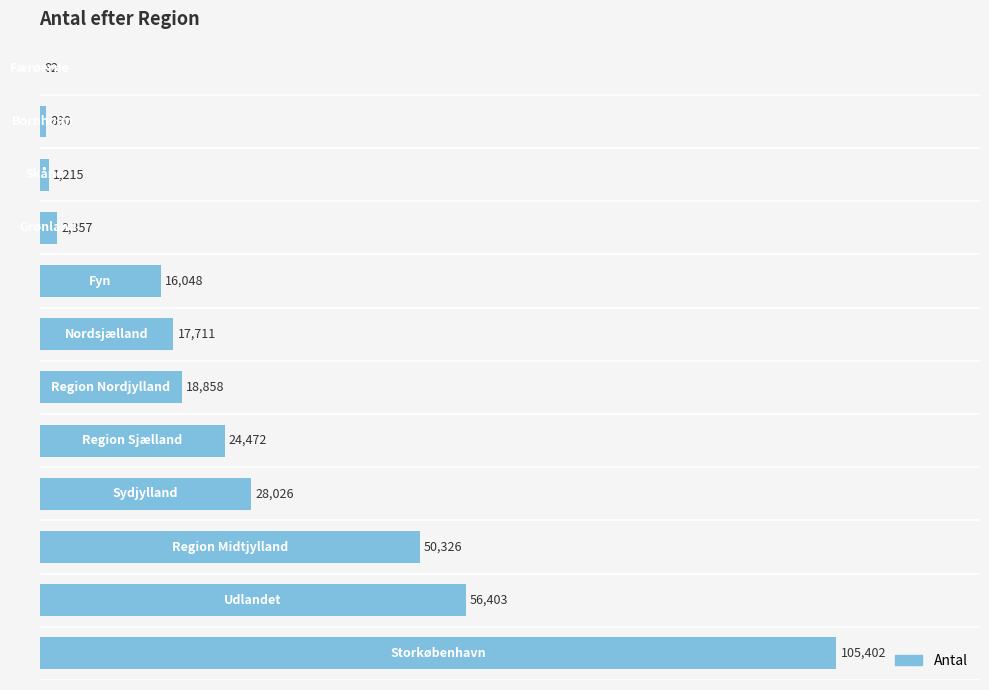

What is the sum of all values?

321790